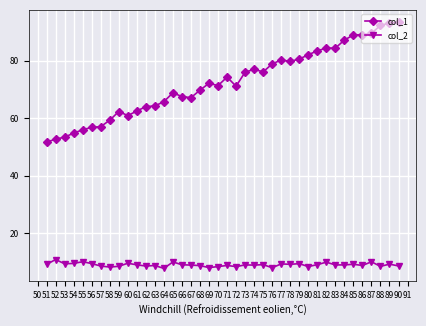

At how many categories does at least one series exceed 42?

40